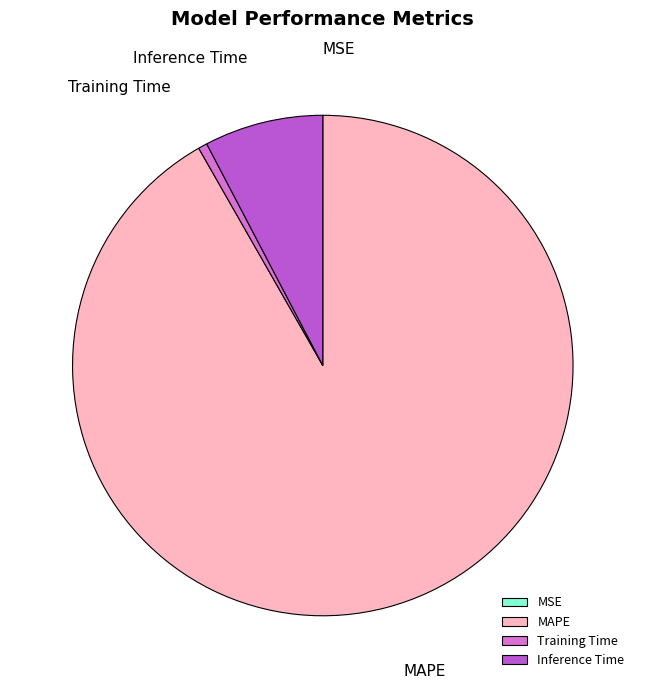

Which category has the biggest portion of the pie?

MAPE